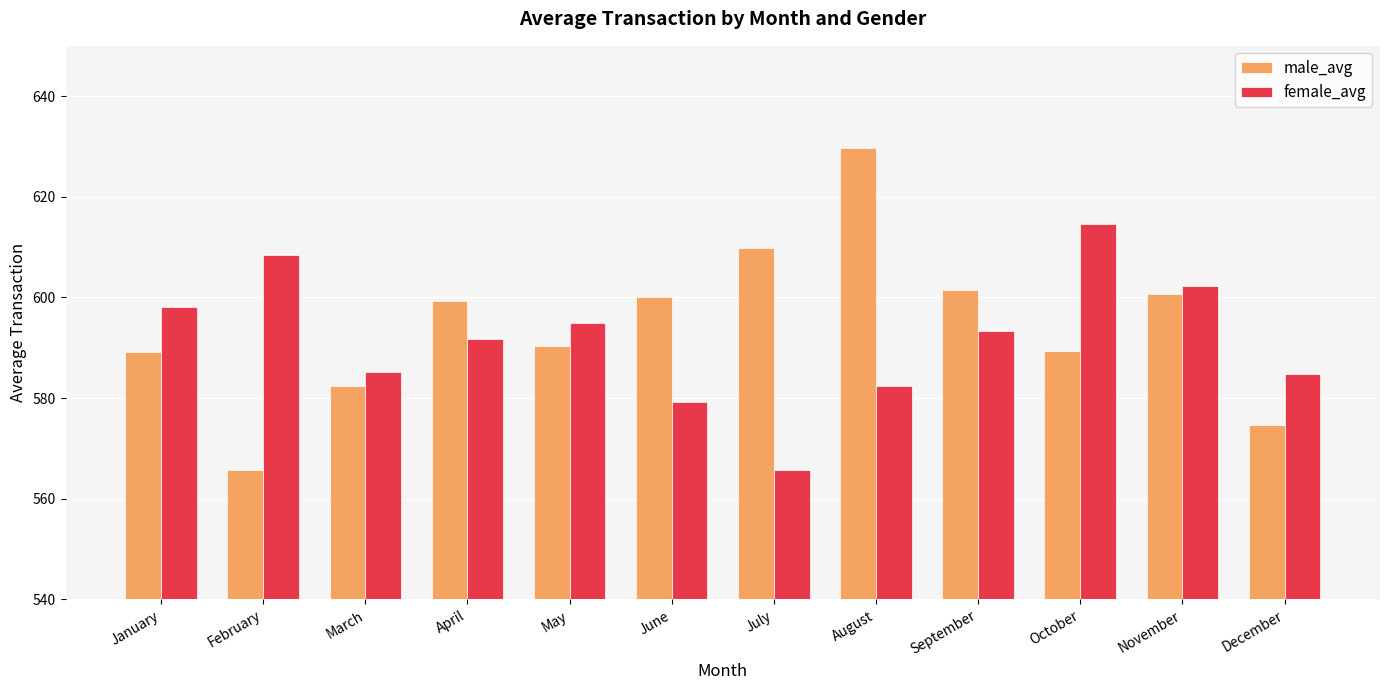

At September, list the series in order from smallest to largest.

female_avg, male_avg